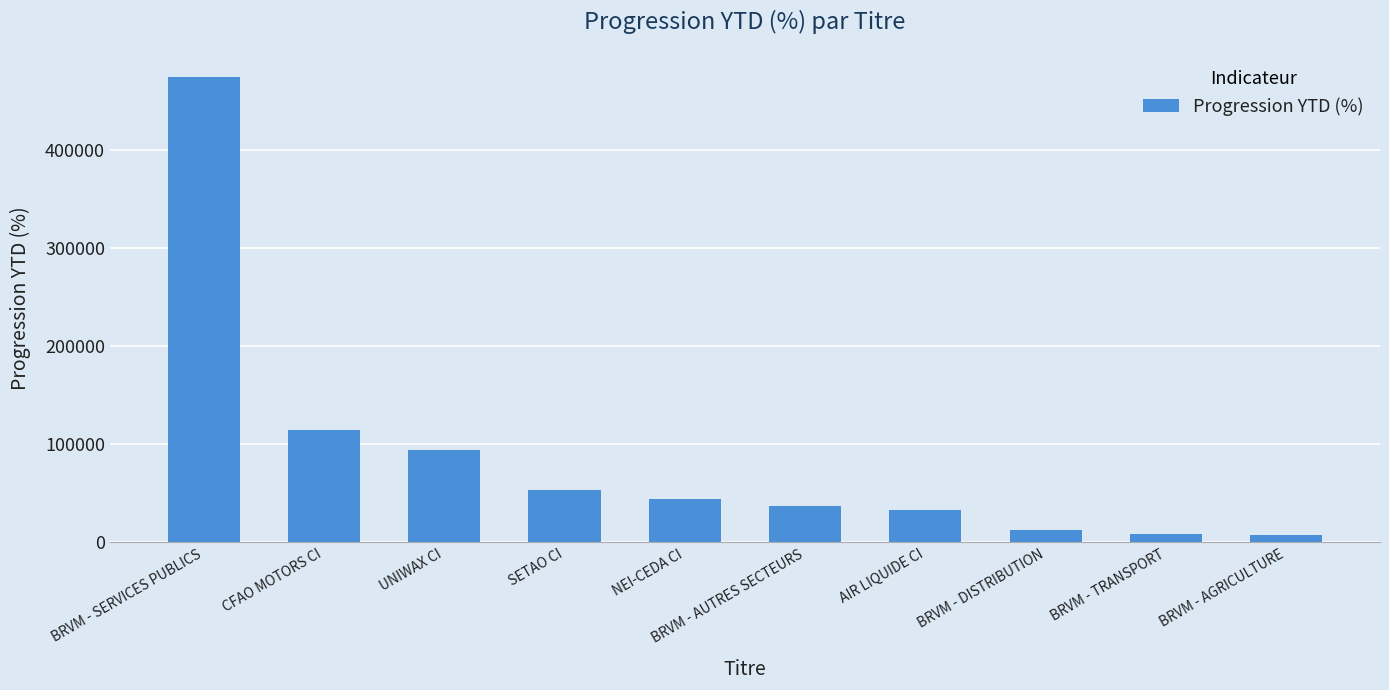

What is the average value?

88122.4